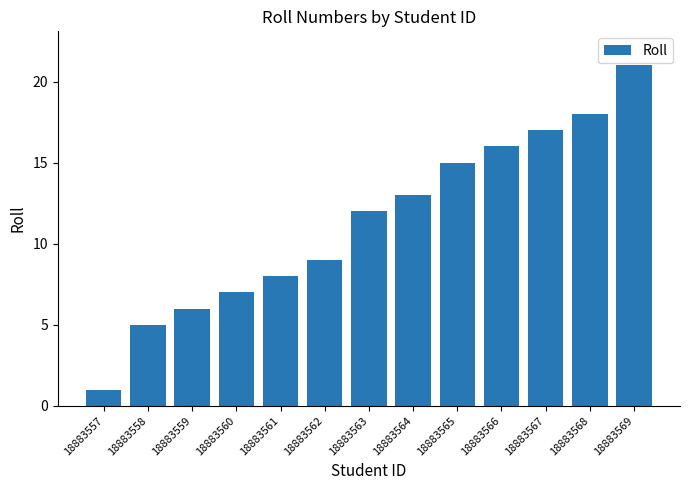

What is the greatest value displayed?

21